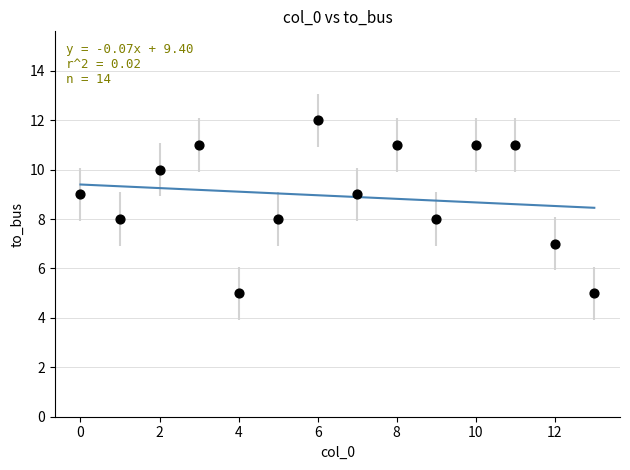

What is the range of Y values (max minus min)?

7